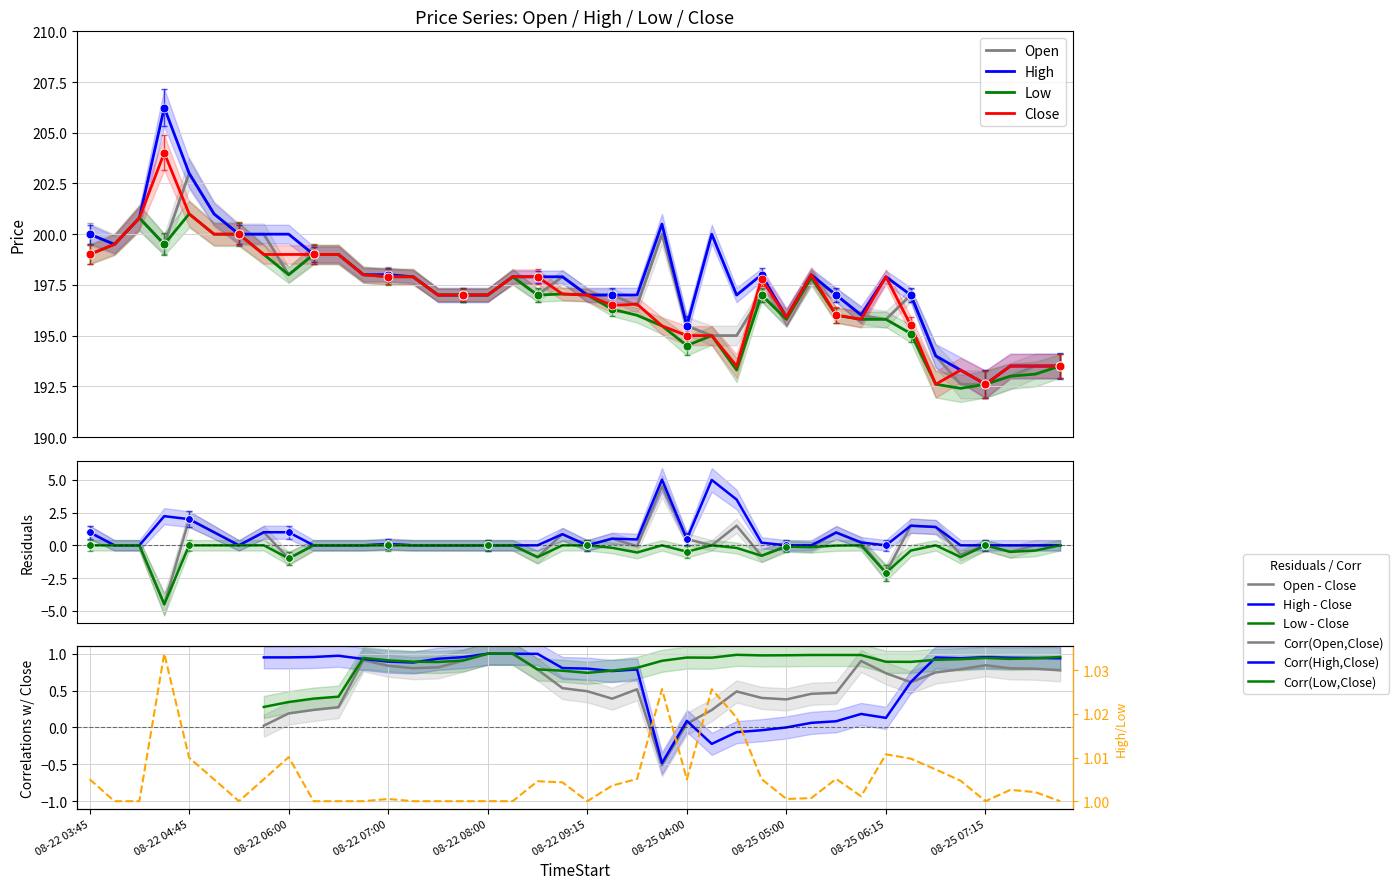

Which series has the widest spread of Y values?

High